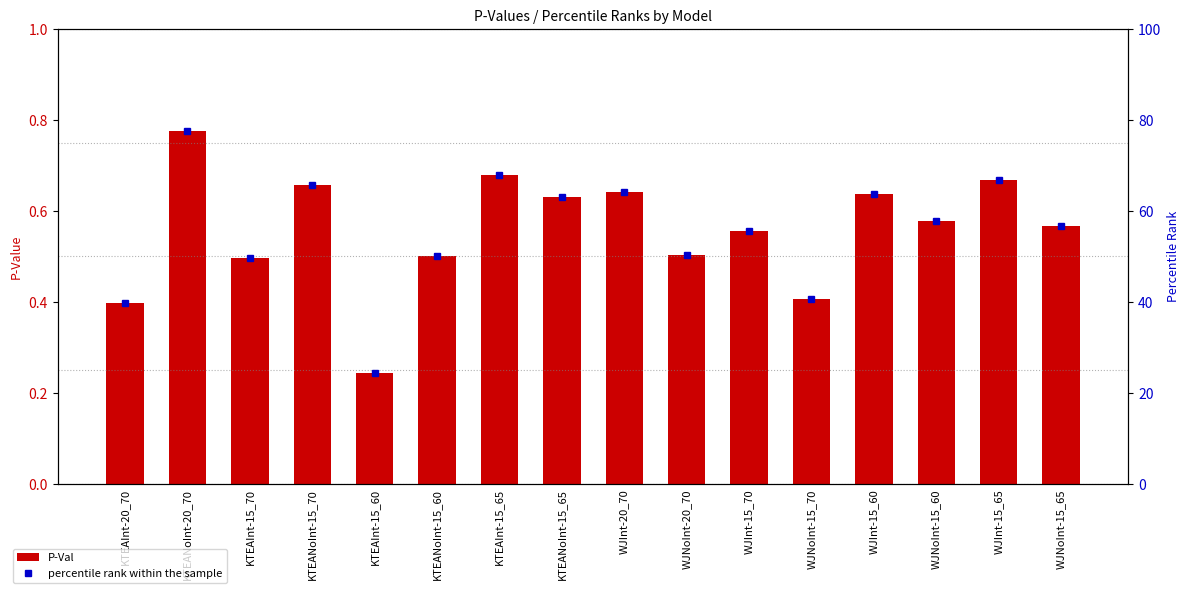

At which category does the chart reach its peak across all series?

KTEANoInt-20_70